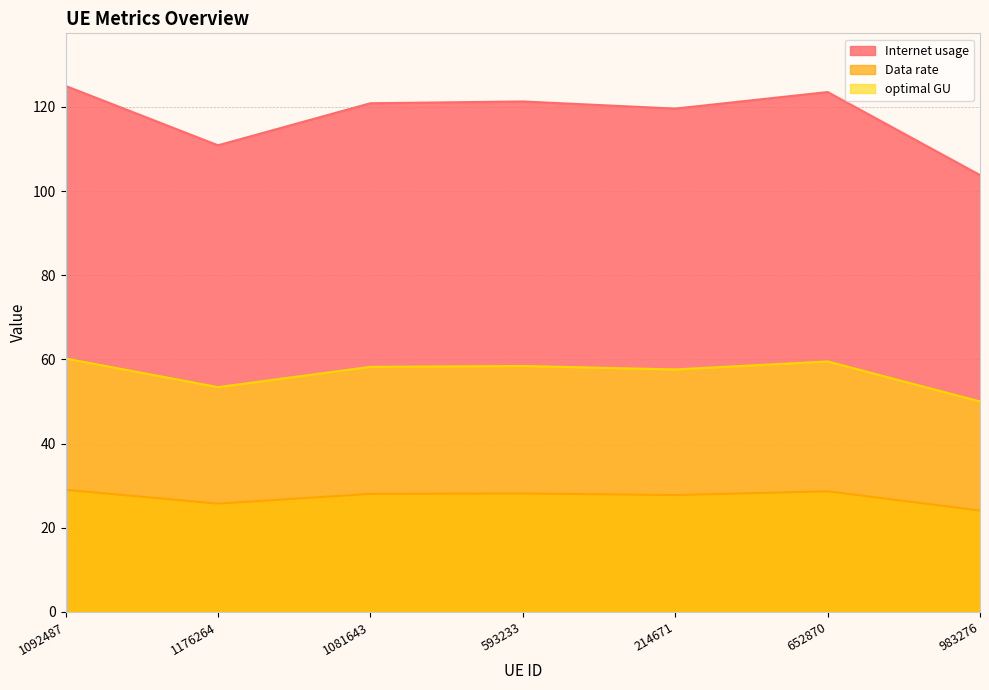

Which has a higher value, 1092487 or 1081643?

1092487